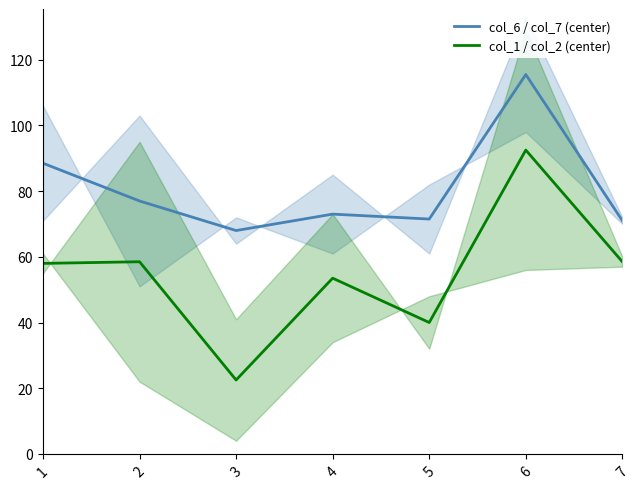

What is the value of the col_6 / col_7 (center) point at the 6th from the left?

115.5